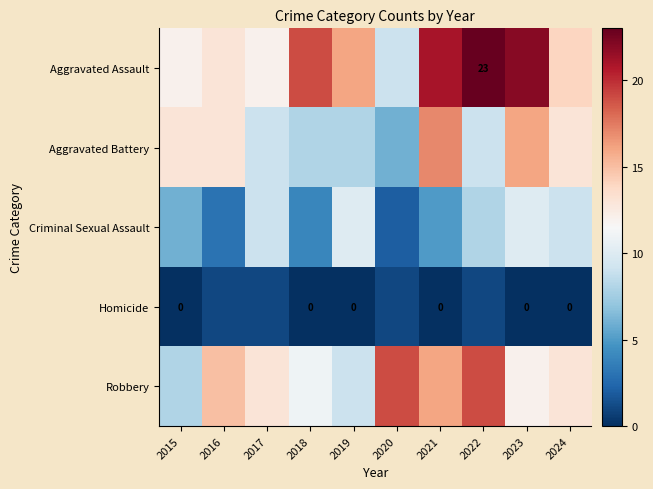

Which category has the lowest value across all series?

2015